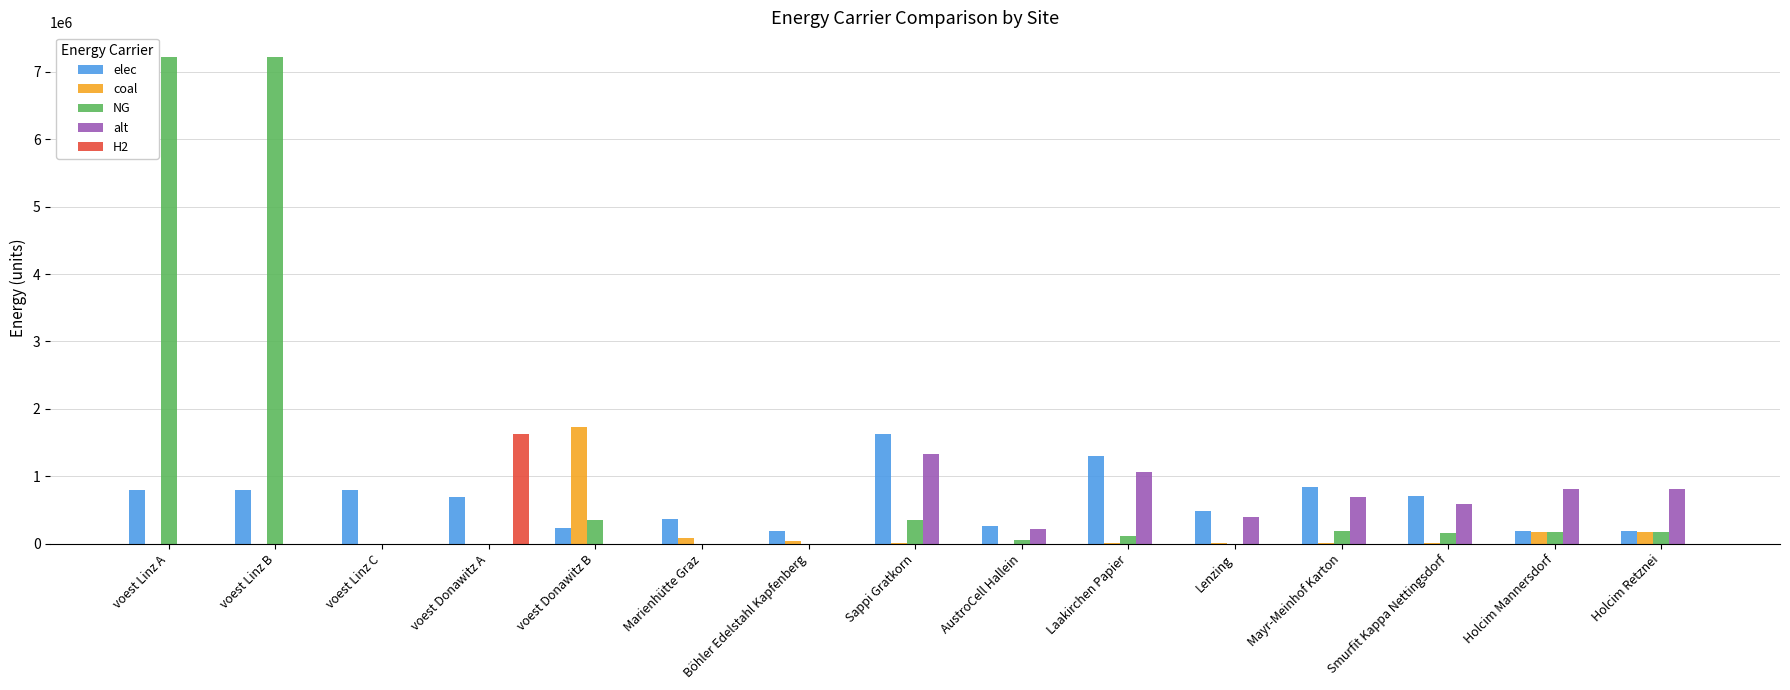

Which series has the largest total across all categories?

NG